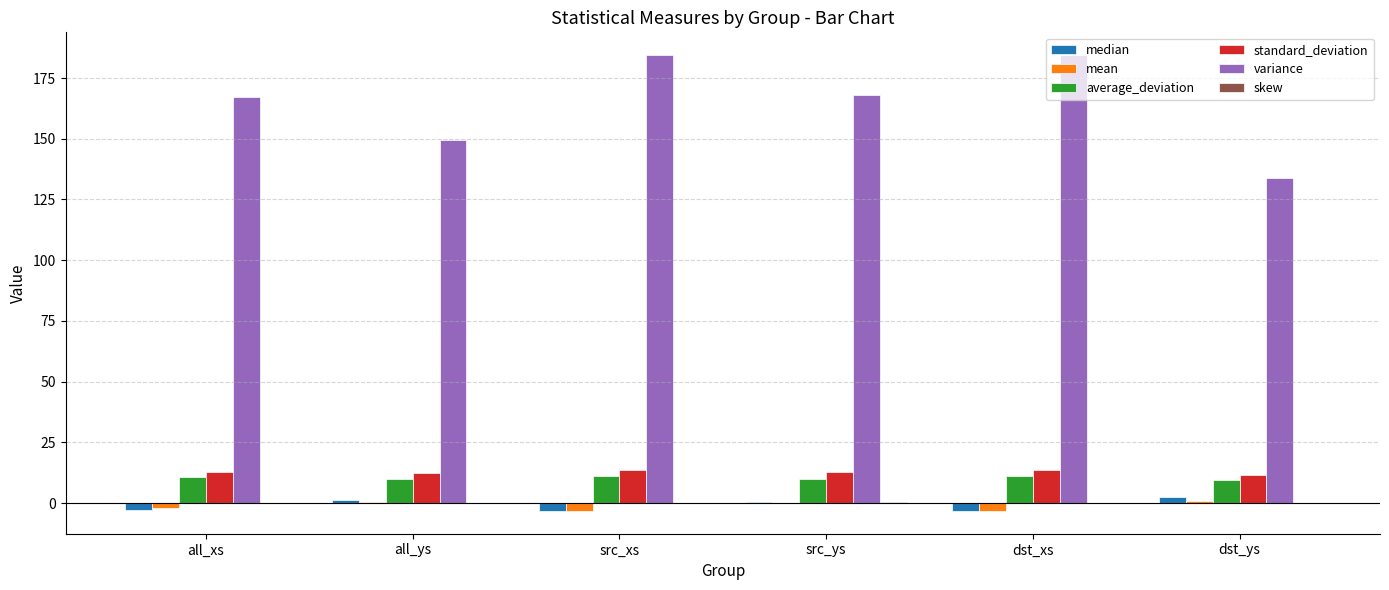

Which series has the largest total across all categories?

variance